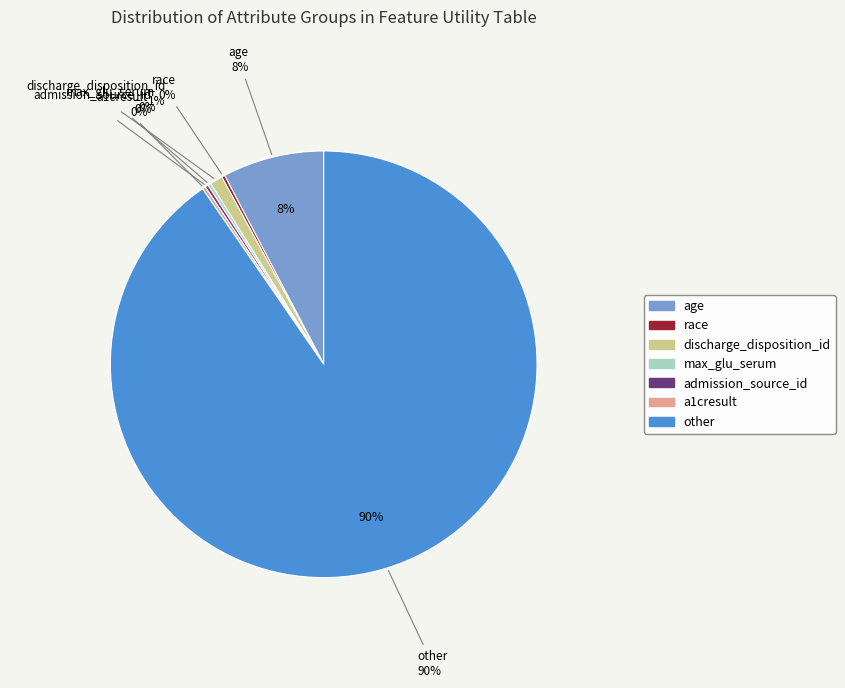

What portion of the pie excludes a1cresult?

99.8%